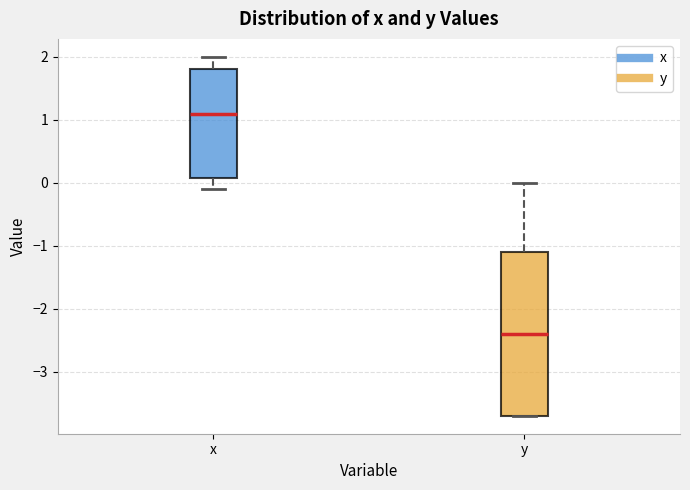

Reading left to right, transcribe this box plot: for each box, give where its median line is, the range the box spans, and where its two whiskers end, as read against the y-axis. The values are not printed on the chart, so give them approximately, as read against the axis.

x: median 1.1, box 0.1 to 1.8, whiskers -0.1 to 2.0
y: median -2.4, box -3.7 to -1.1, whiskers -3.7 to 0.0